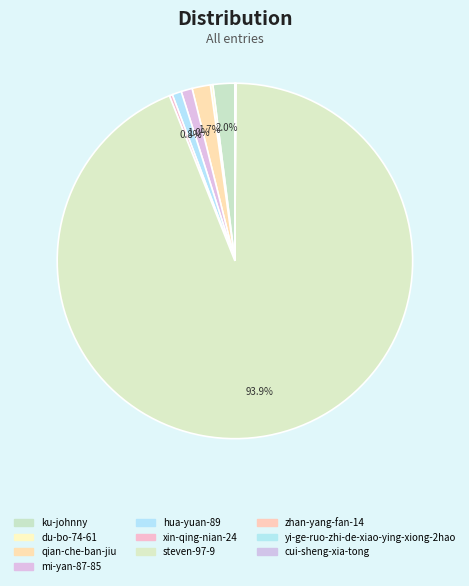

Rank the categories by value from lowest to highest.

zhan-yang-fan-14, yi-ge-ruo-zhi-de-xiao-ying-xiong-2hao, cui-sheng-xia-tong, du-bo-74-61, xin-qing-nian-24, hua-yuan-89, mi-yan-87-85, qian-che-ban-jiu, ku-johnny, steven-97-9